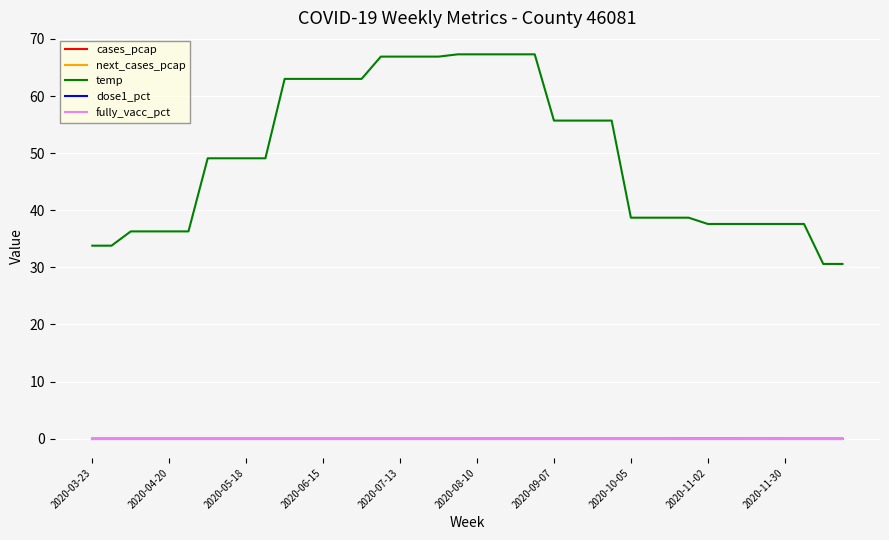

Does the chart display data point markers on the line(s)?

No